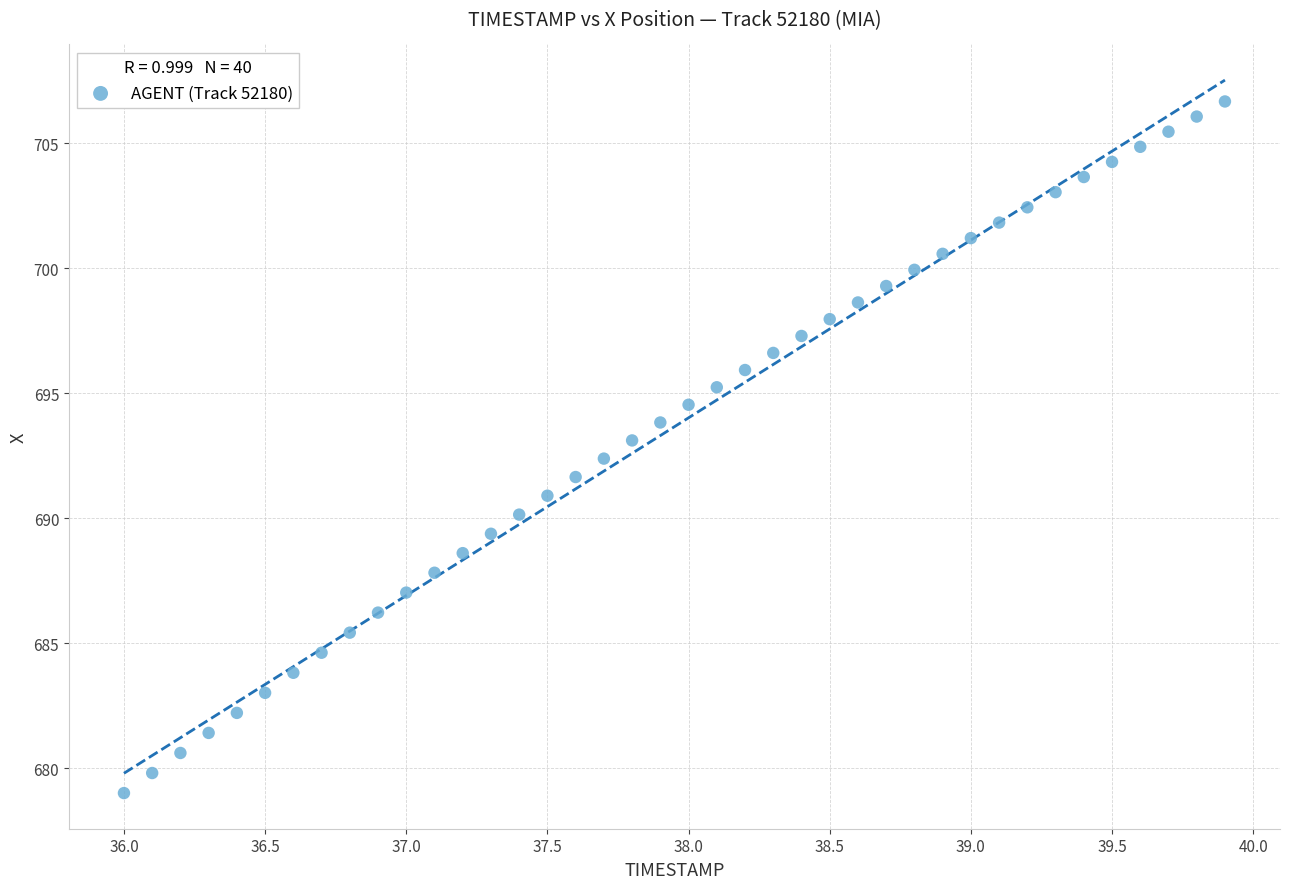

What is the range of Y values (max minus min)?

27.7